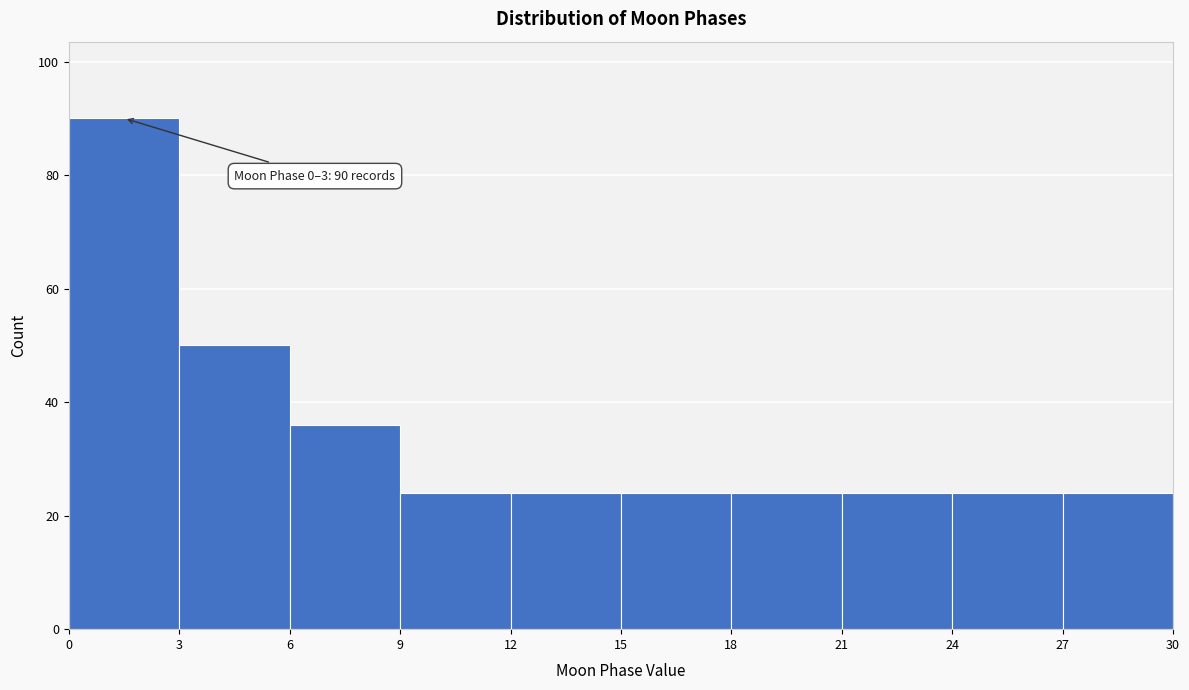

Over which range of the x-axis is the bar tallest?

0 to 3